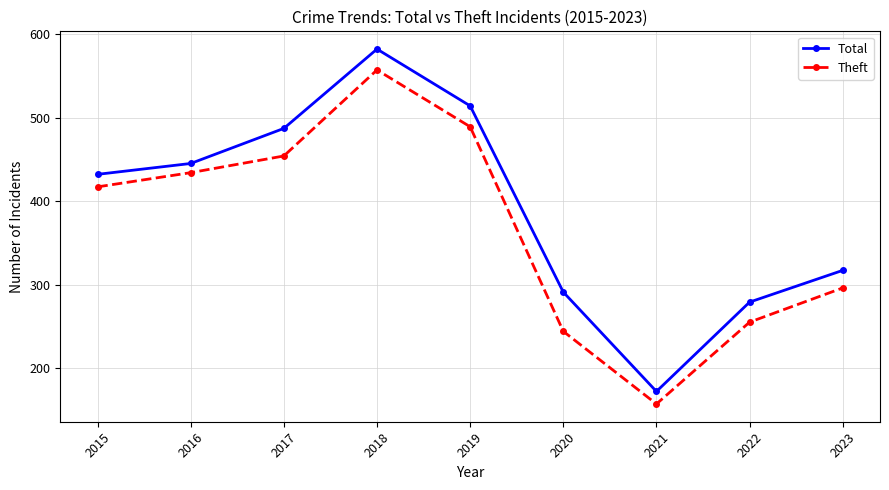

In Theft, how many points are higher than both neighbors (excluding endpoints)?

1